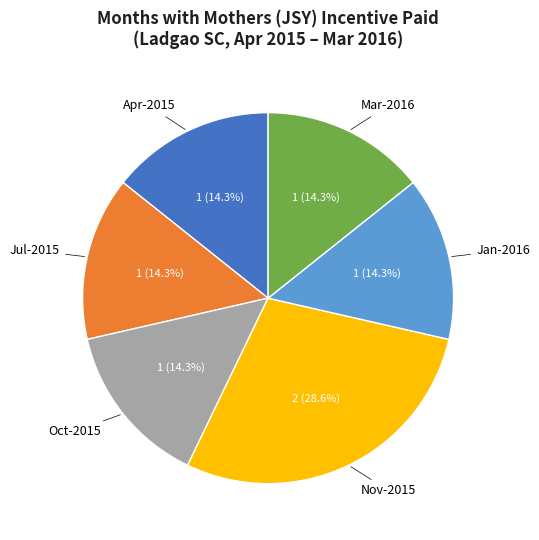

Is there any slice that represents more than half of the pie?

No